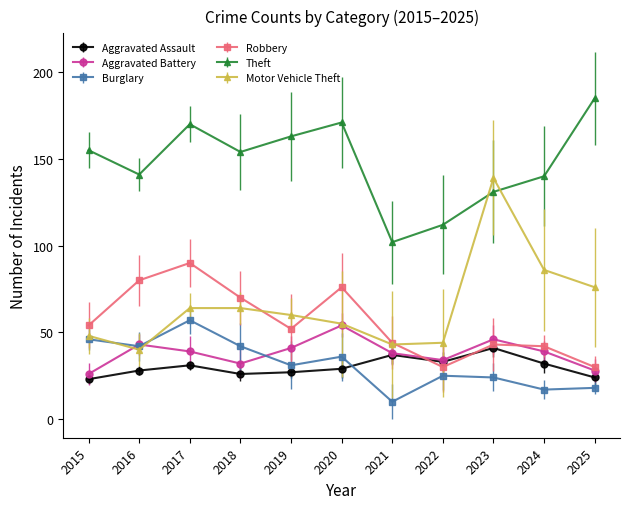

What is the approximate value of Aggravated Battery at 2017?

39